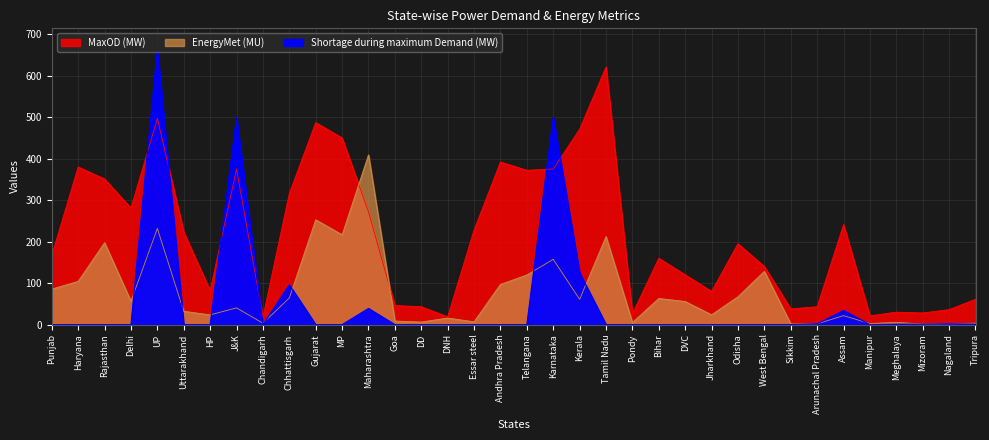

Rank the series at MP from lowest to highest value.

Shortage during maximum Demand (MW), EnergyMet (MU), MaxOD (MW)